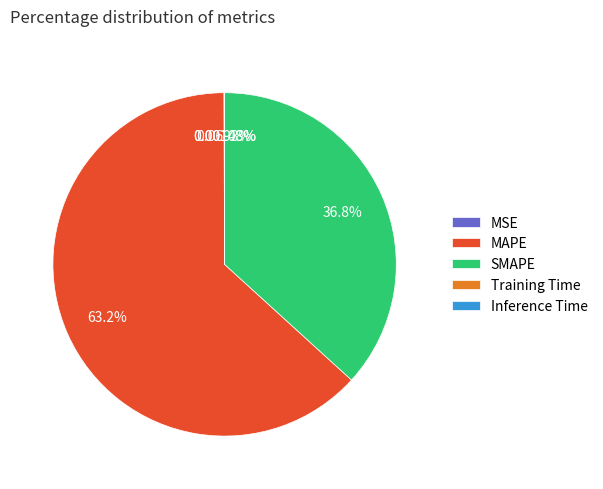

What is the majority slice?

MAPE